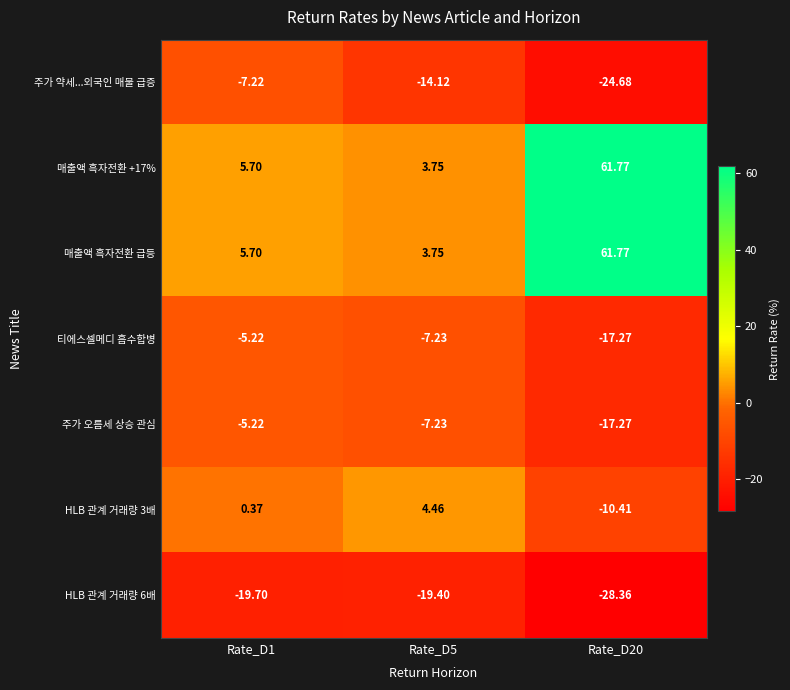

Is the value of HLB 관계 거래량 3배 at Rate_D20 greater than the value of HLB 관계 거래량 6배 at Rate_D20?

Yes